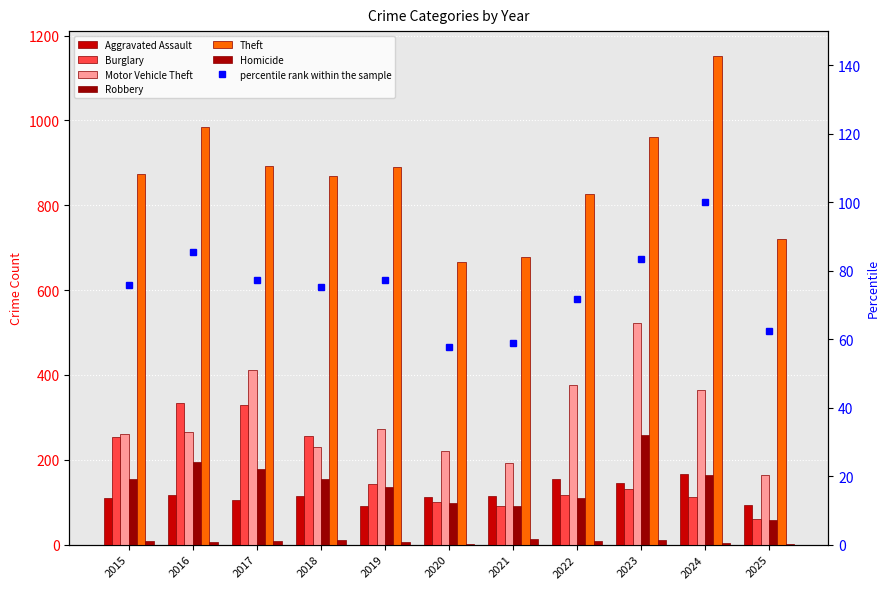

Which has a higher value, 2025 or 2016?

2016